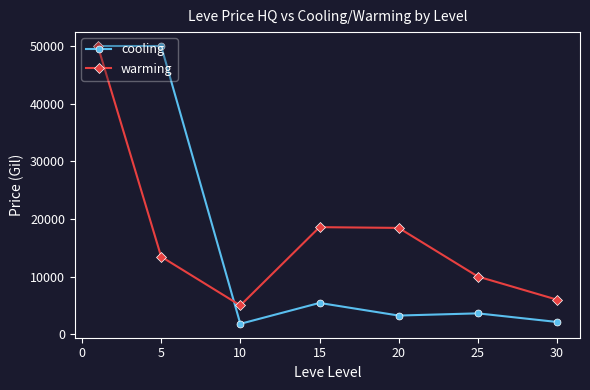

In warming, how many points are lower than both neighbors (excluding endpoints)?

1